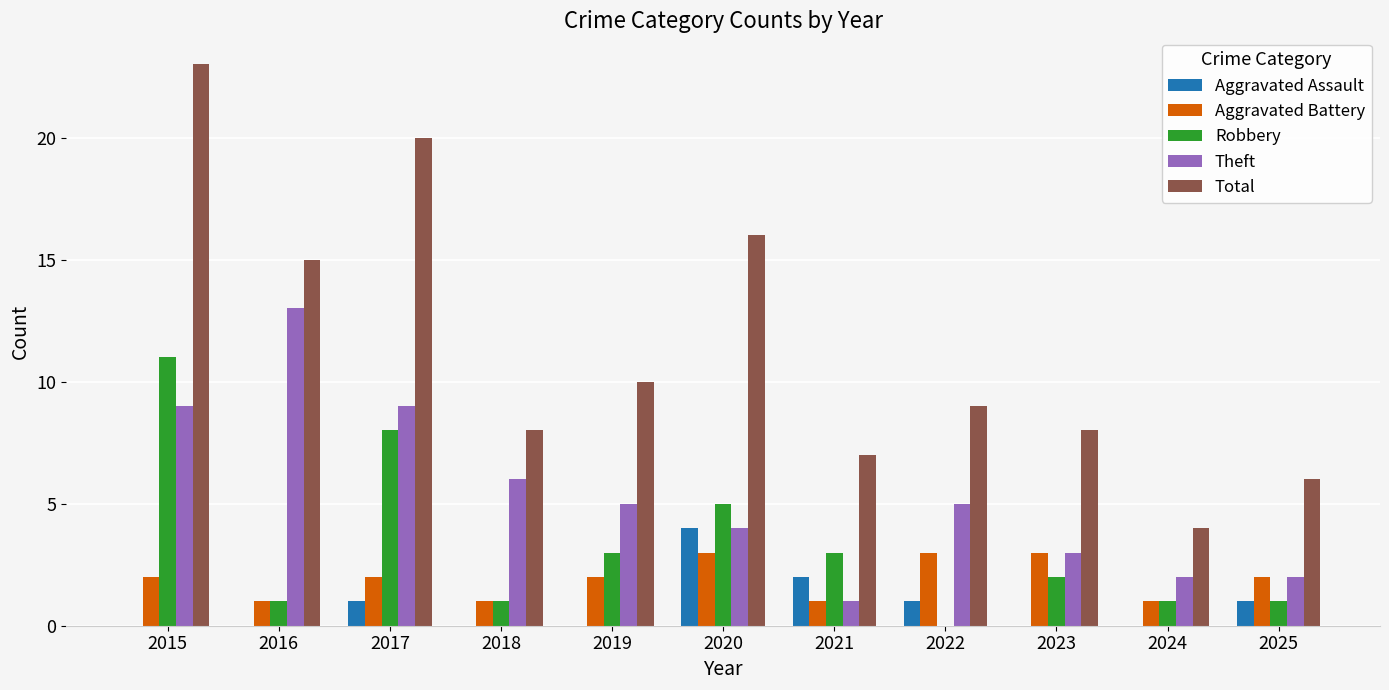

At which category is the sum across all series the highest?

2015